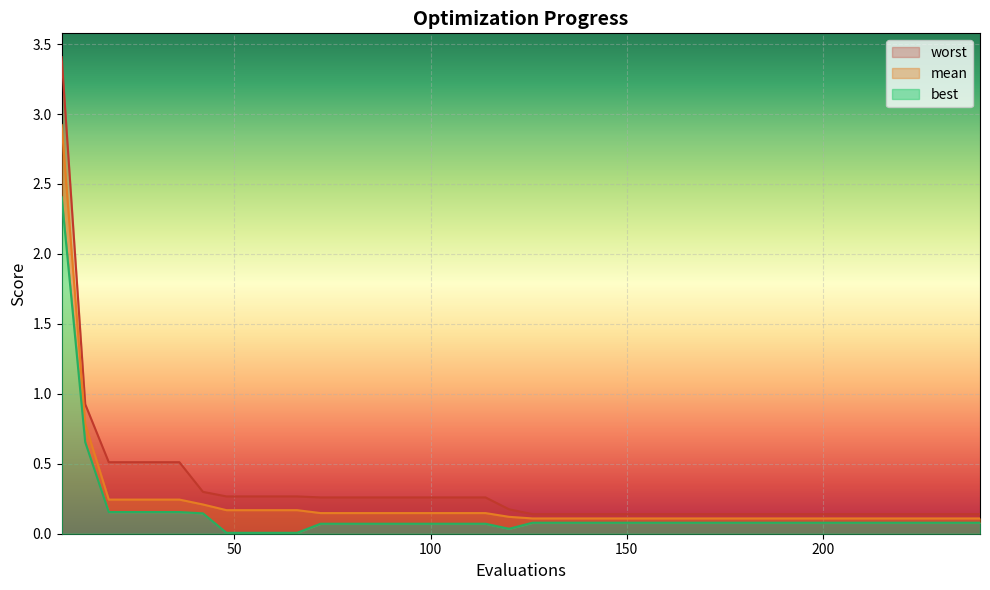

What is the sum of all mean values?

9.1